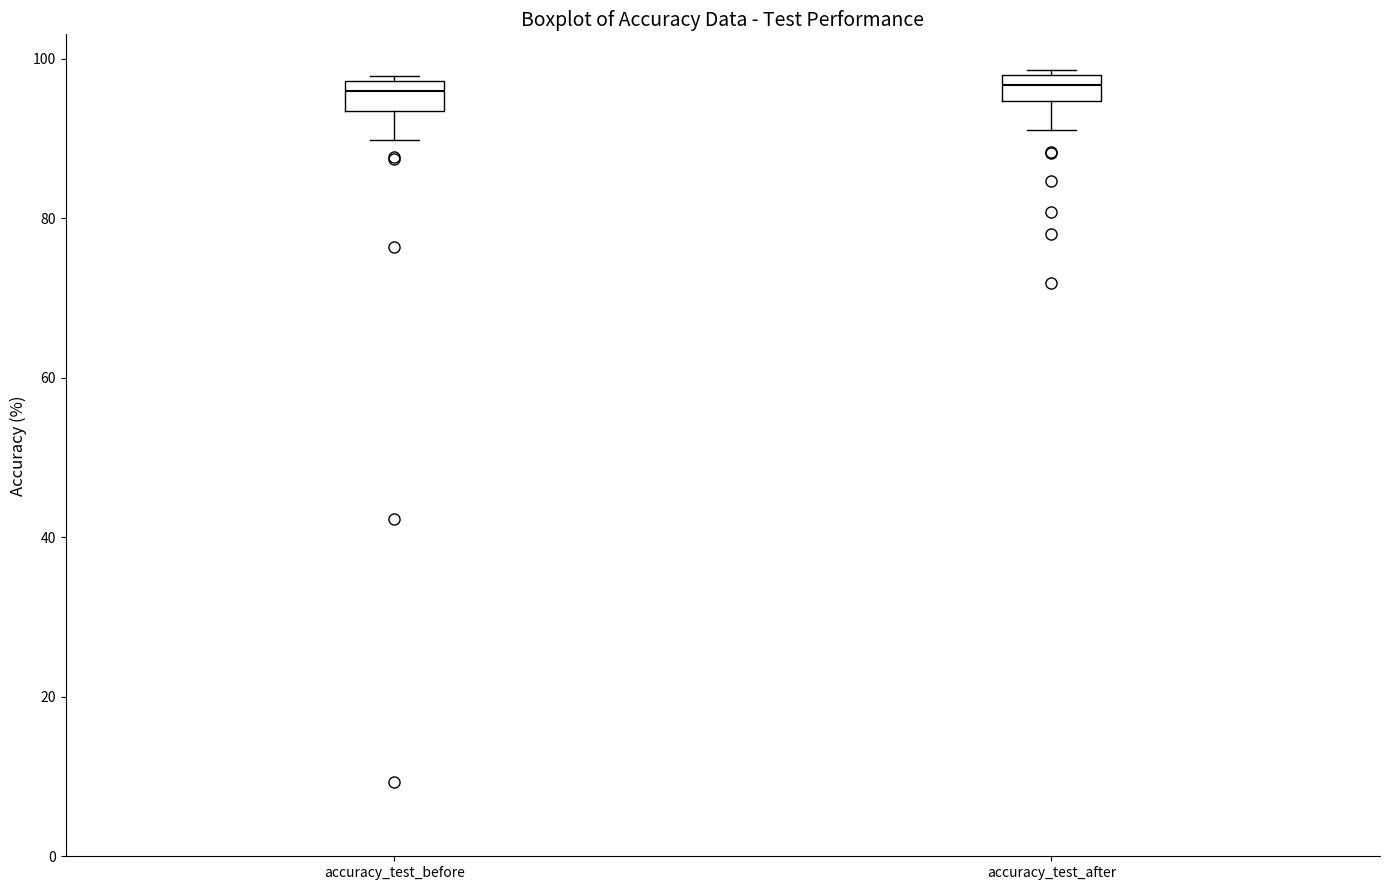

Where does the median line of the box for accuracy_test_after sit on the y-axis? The values are not printed on the chart, so give them approximately, as read against the axis.

96